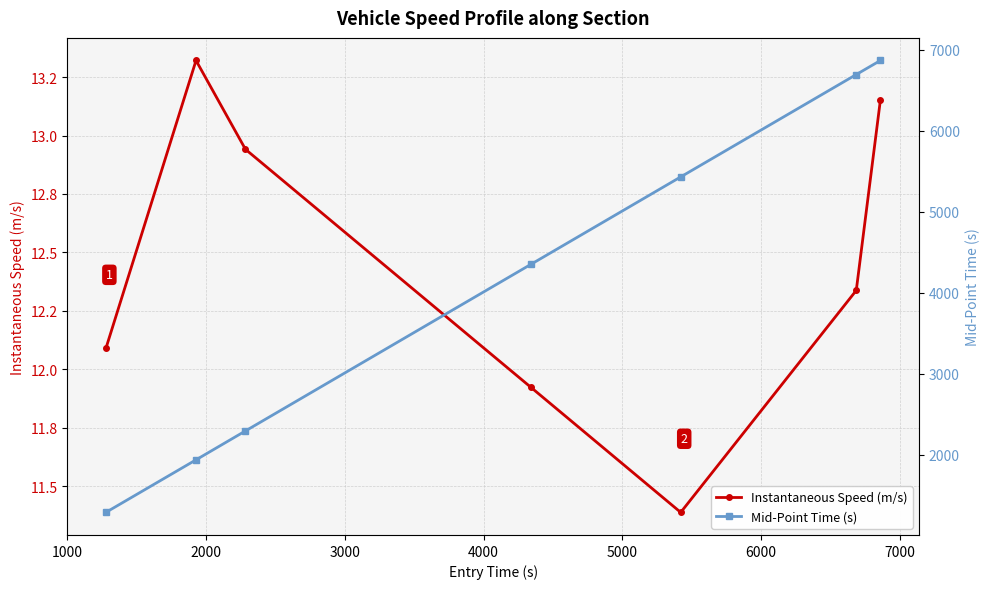

Reading left to right, transcribe all the data shown in this chart.

Instantaneous Speed (m/s): 12.1	13.3	12.9	11.9	11.4	12.3	13.2
Mid-Point Time (s): 1287.5	1936.6	2293.4	4349.3	5430.4	6694.6	6868.1